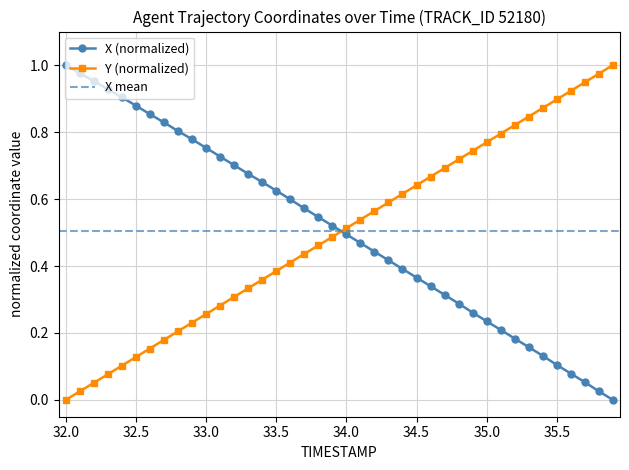

At which label does X (normalized) reach its peak?

32.0